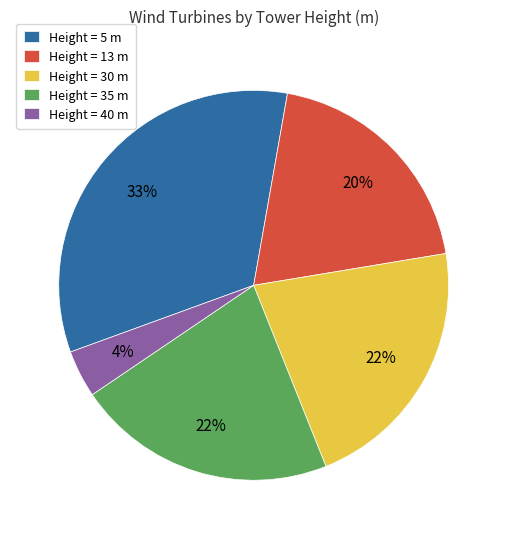

Is it true that Height = 40 m is 16% of the pie?

False